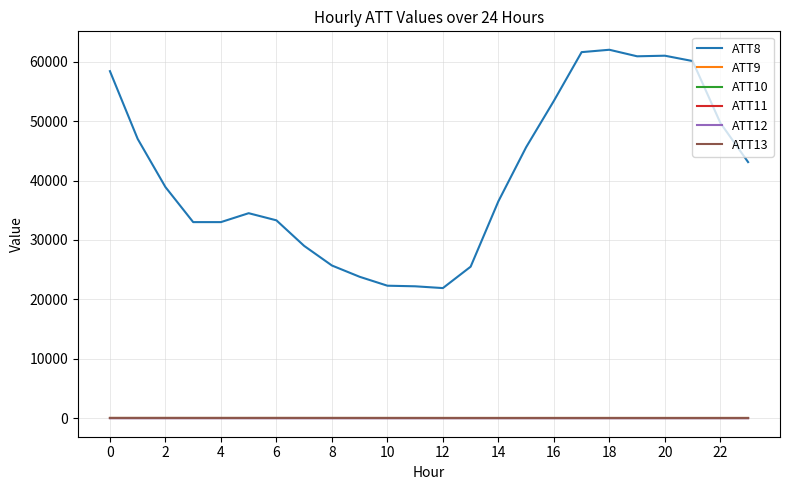

True or false: ATT8 and ATT10 intersect in this chart.

False